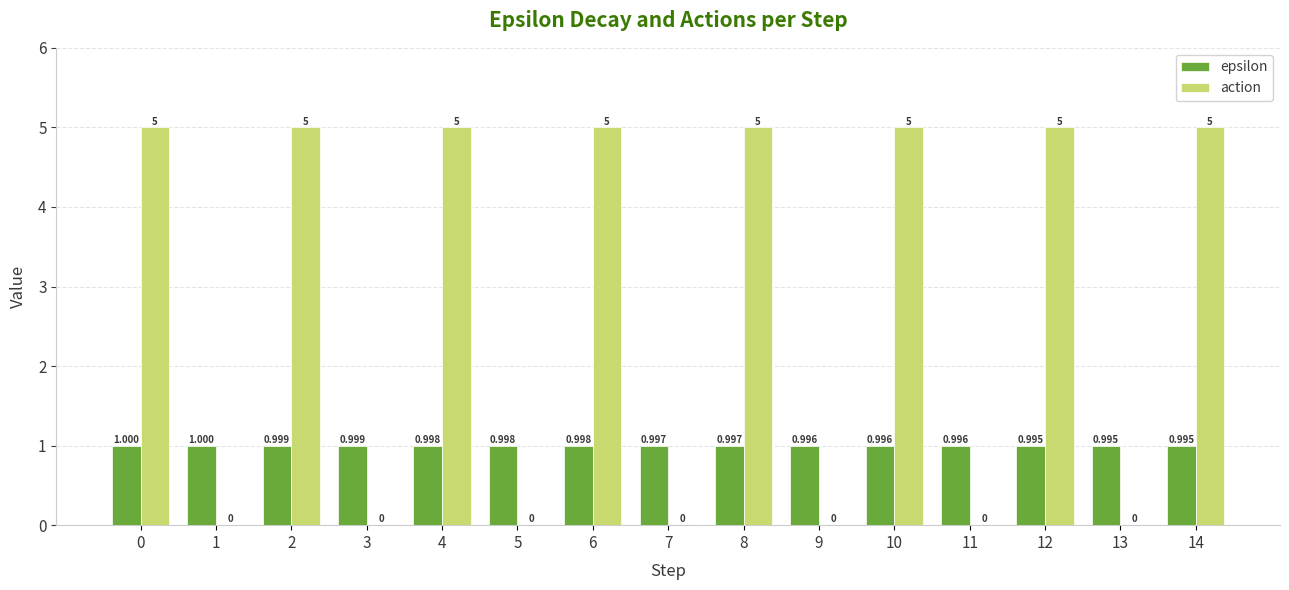

What are all the series names shown in the legend?

epsilon, action